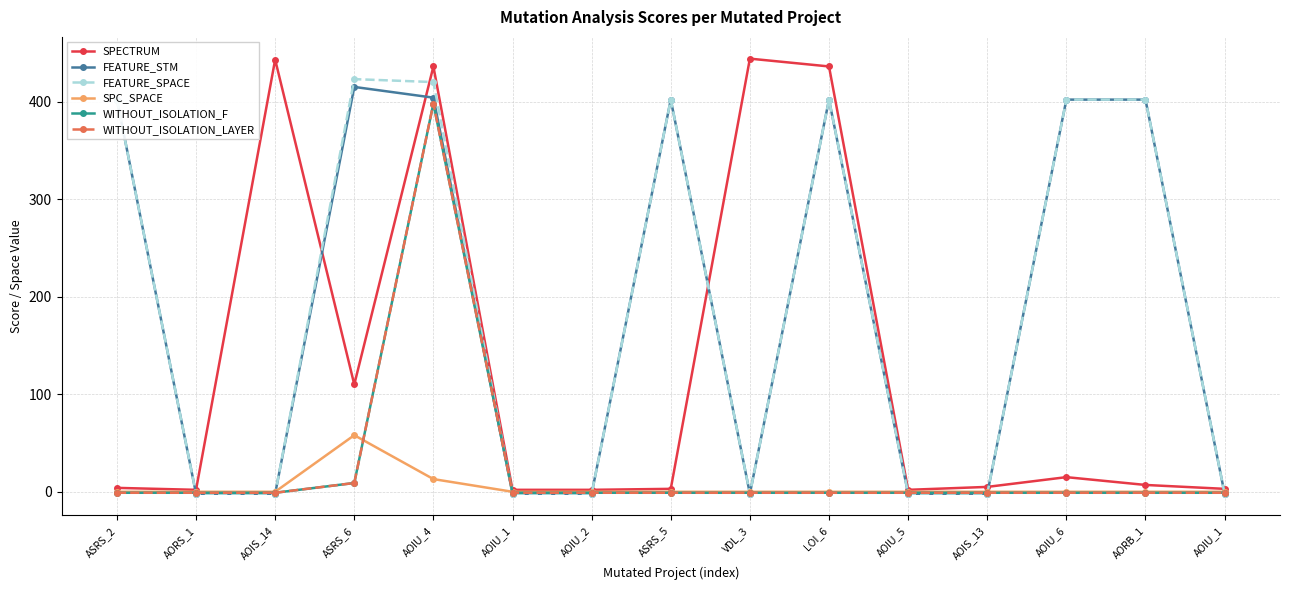

At LOI_6, list the series in order from smallest to largest.

WITHOUT_ISOLATION_F, WITHOUT_ISOLATION_LAYER, SPC_SPACE, FEATURE_STM, FEATURE_SPACE, SPECTRUM